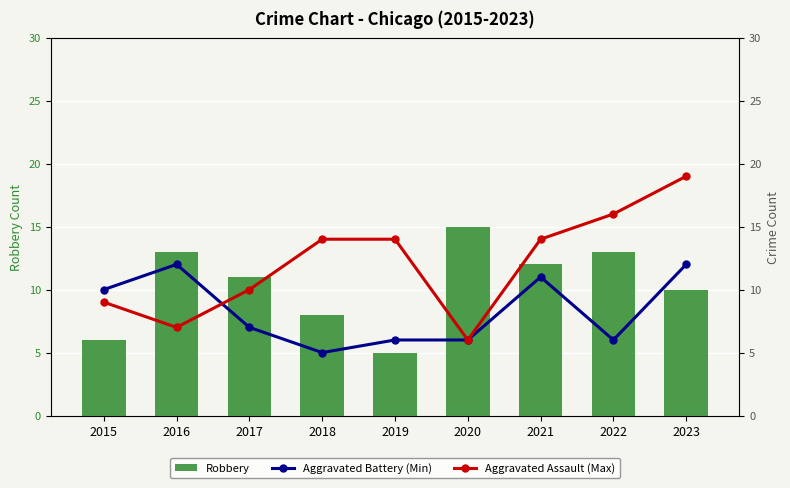

Reading left to right, list all the values displayed in this chart.

Robbery: 6	13	11	8	5	15	12	13	10
Aggravated Battery (Min): 10	12	7	5	6	6	11	6	12
Aggravated Assault (Max): 9	7	10	14	14	6	14	16	19